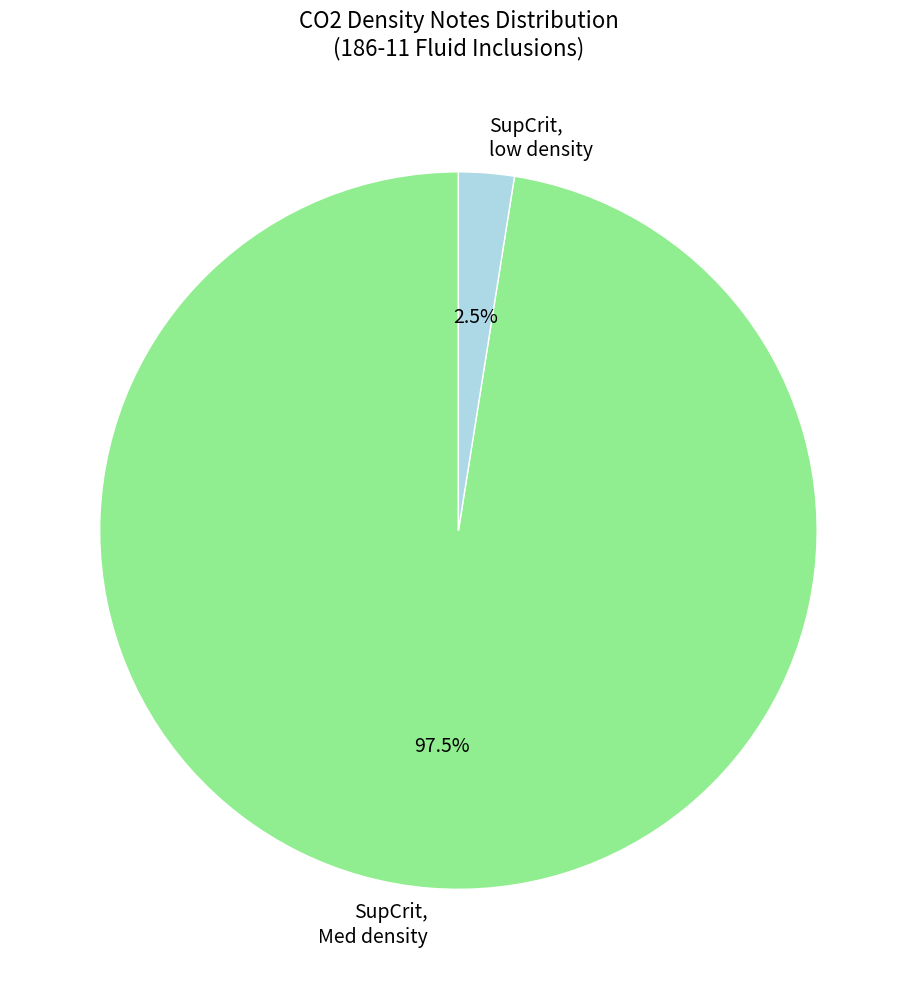

Which slice is the largest?

SupCrit, Med density